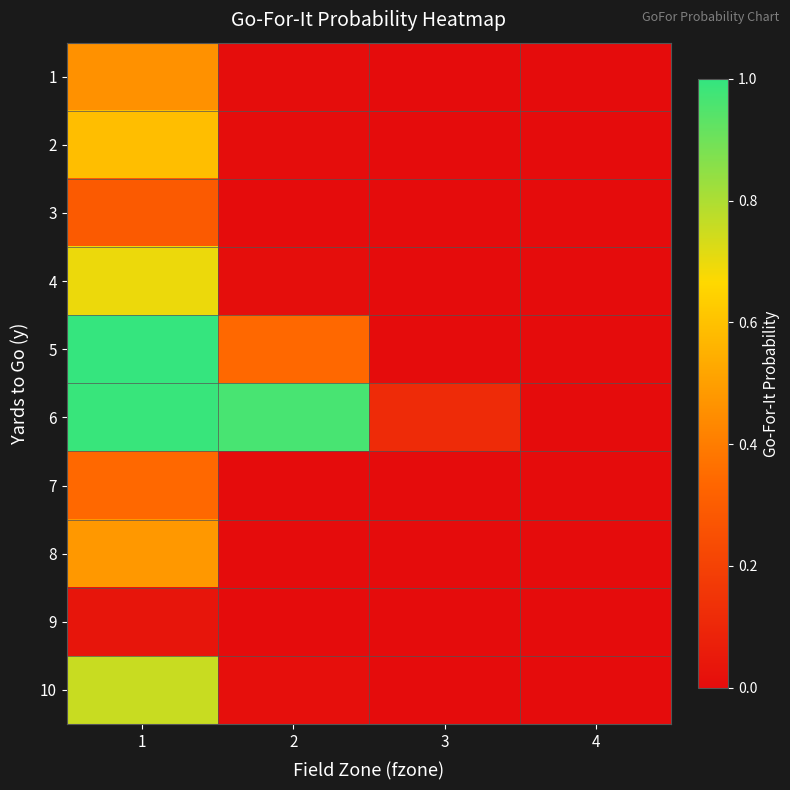

Reading right to left, what are all the values shown in this chart?

1: 4=0.0	3=0.0	2=0.0	1=0.5
2: 4=0.0	3=0.0	2=0.0	1=0.6
3: 4=0.0	3=0.0	2=0.0	1=0.3
4: 4=0.0	3=0.0	2=0.0	1=0.7
5: 4=0.0	3=0.0	2=0.3	1=1.0
6: 4=0.0	3=0.1	2=1.0	1=1.0
7: 4=0.0	3=0.0	2=0.0	1=0.3
8: 4=0.0	3=0.0	2=0.0	1=0.5
9: 4=0.0	3=0.0	2=0.0	1=0.0
10: 4=0.0	3=0.0	2=0.0	1=0.8